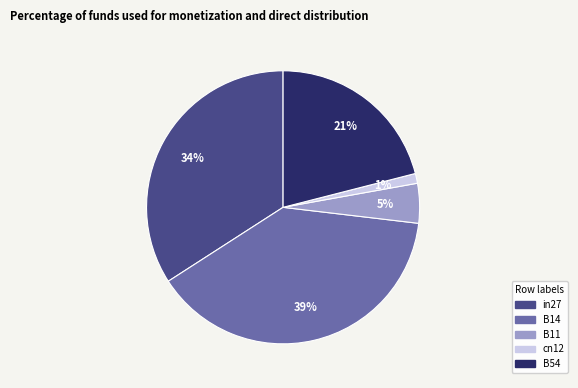

Does any single category account for the majority?

No